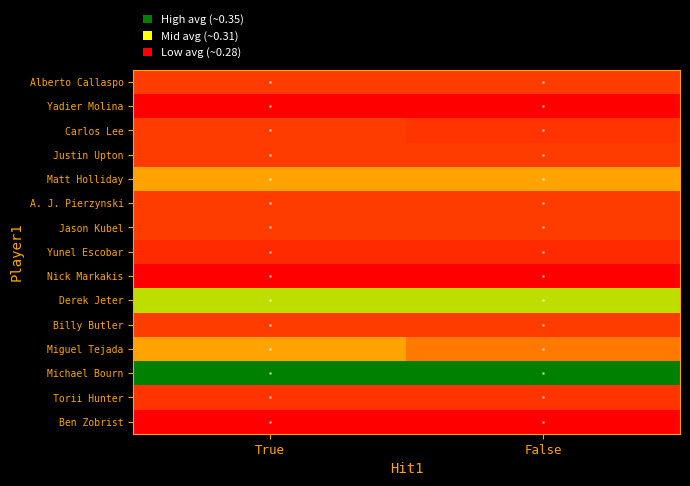

Which series has the largest range (max minus min)?

Miguel Tejada